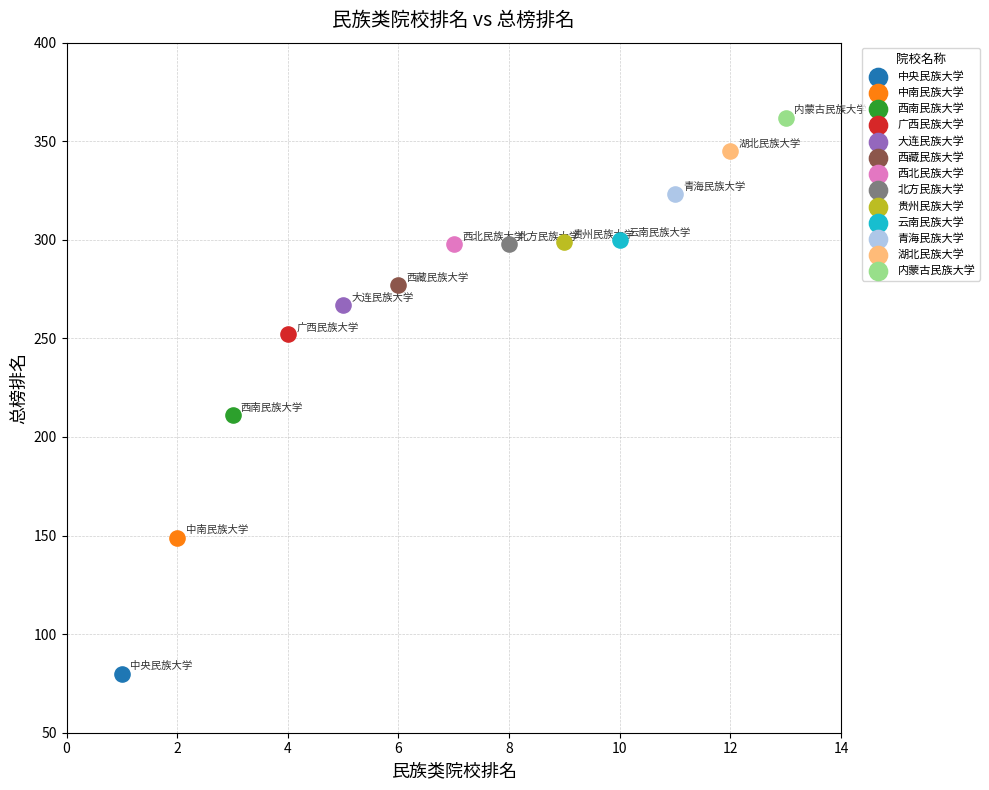

Which series reaches the maximum Y coordinate?

内蒙古民族大学